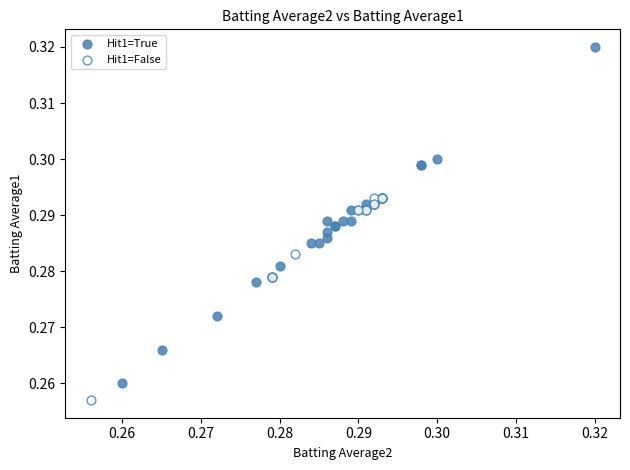

Which series has the widest spread of Y values?

Hit1=True